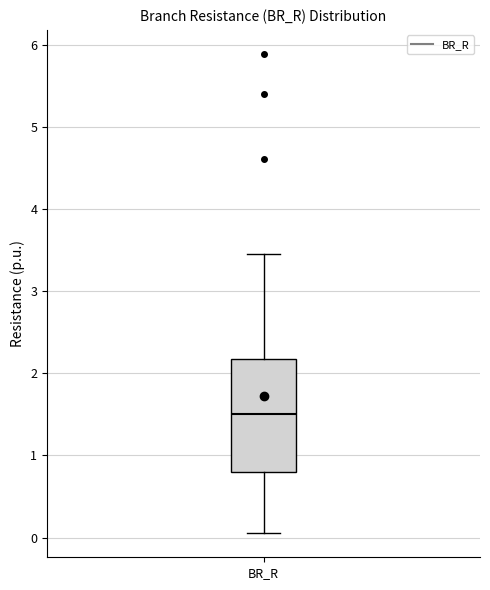

Read this box plot against the y-axis: the position of the median line, the range covered by the box, and the ends of both whiskers. The values are not printed on the chart, so give them approximately, as read against the axis.

median 1.5, box 0.8 to 2.2, whiskers 0.1 to 3.5